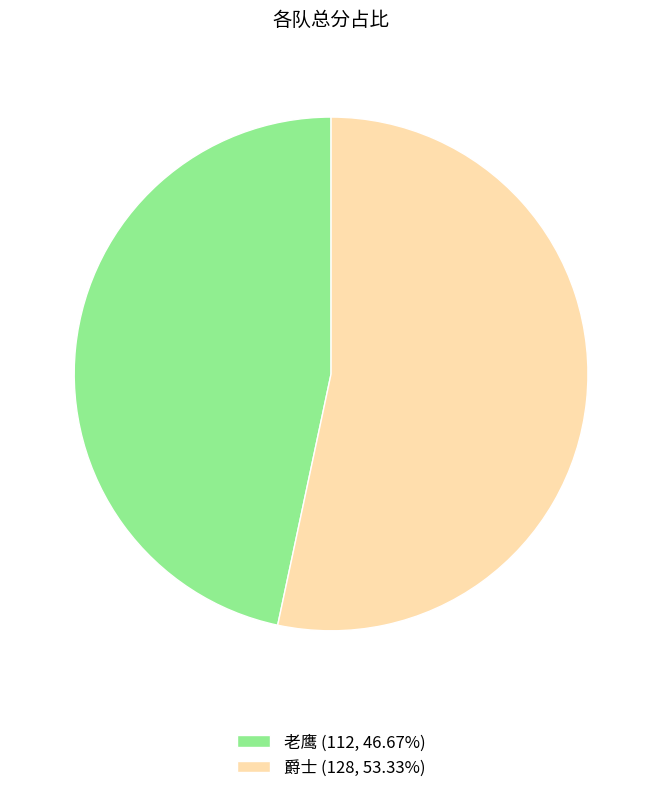

Count the number of slices in the pie.

2